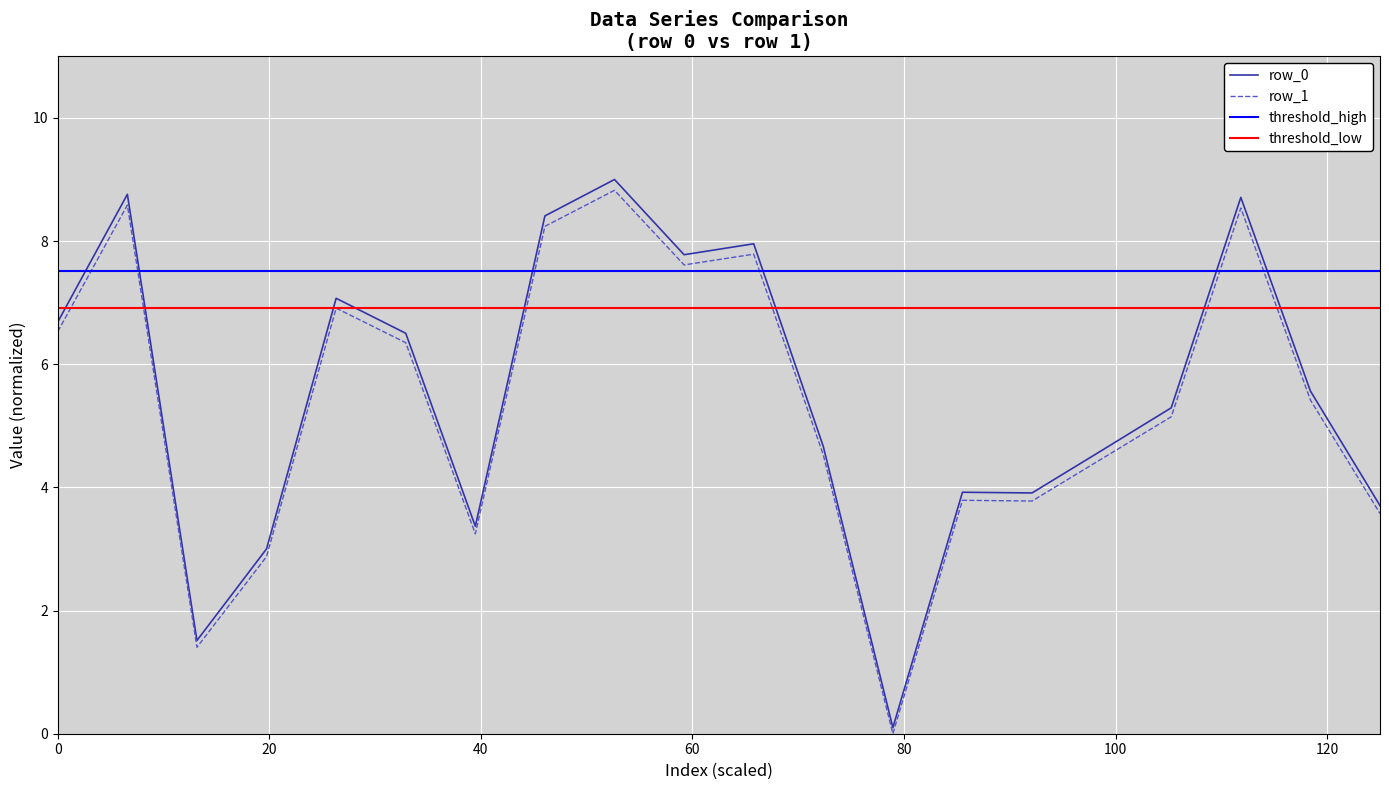

What is the maximum value for row_1?

8.8